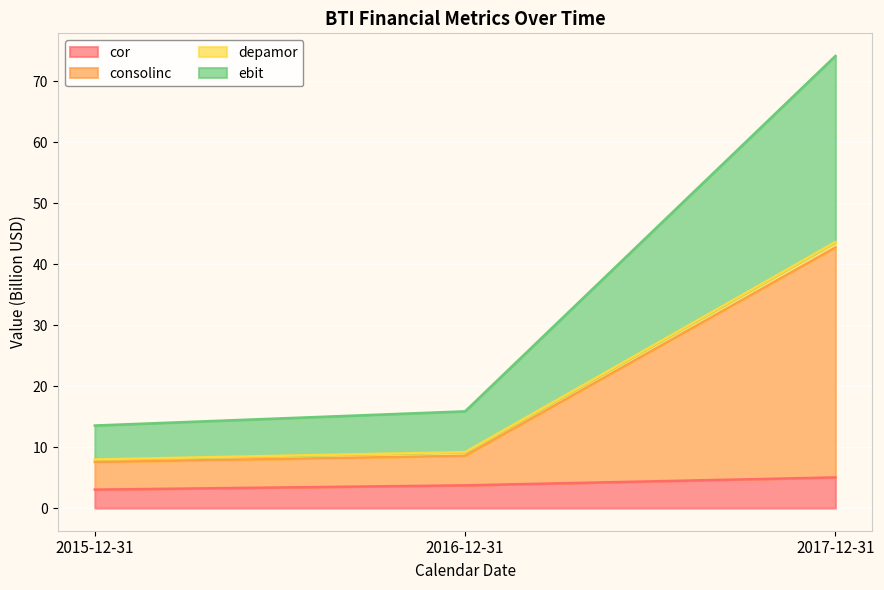

What is the highest value of the cor series?

5.0